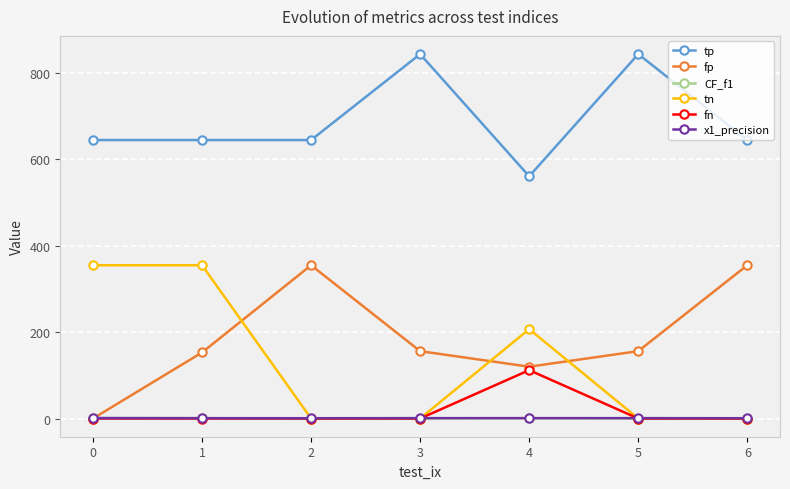

What is the difference between the highest and lowest values at 1?

645.0